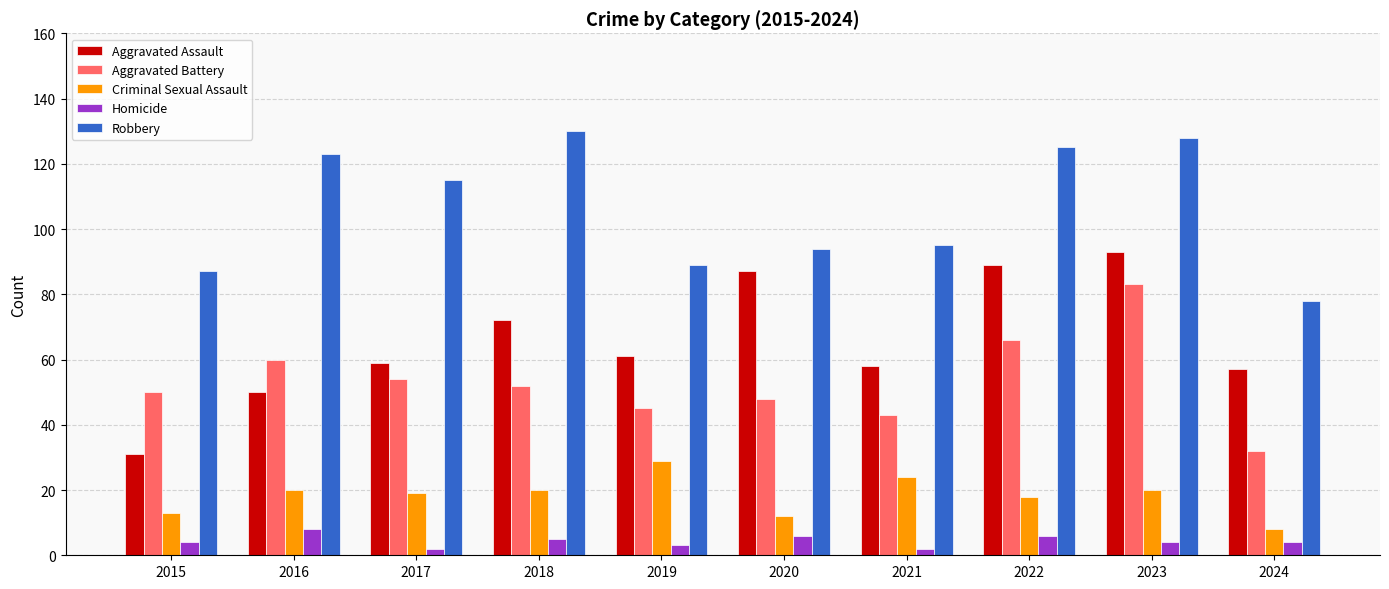

How many data points does each series have?

10